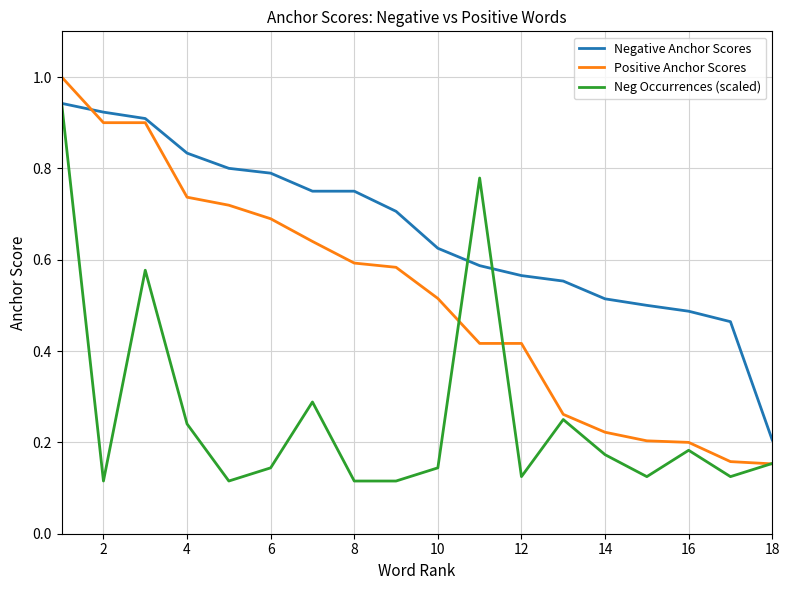

How many series are shown in this chart?

3